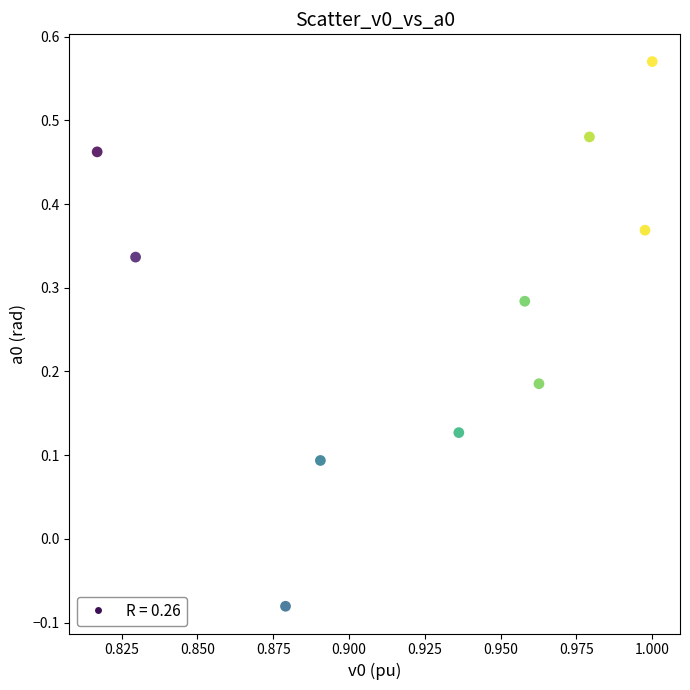

What is the range of Y values (max minus min)?

0.7